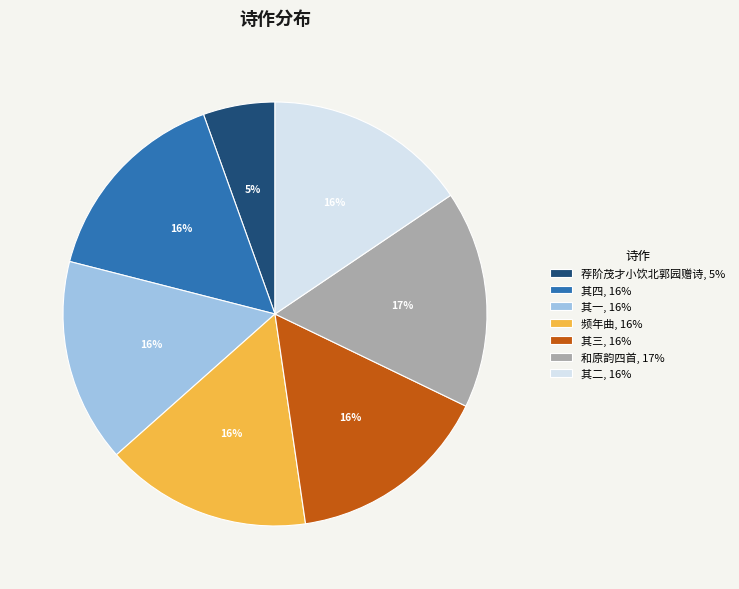

How many segments does this pie chart have?

7